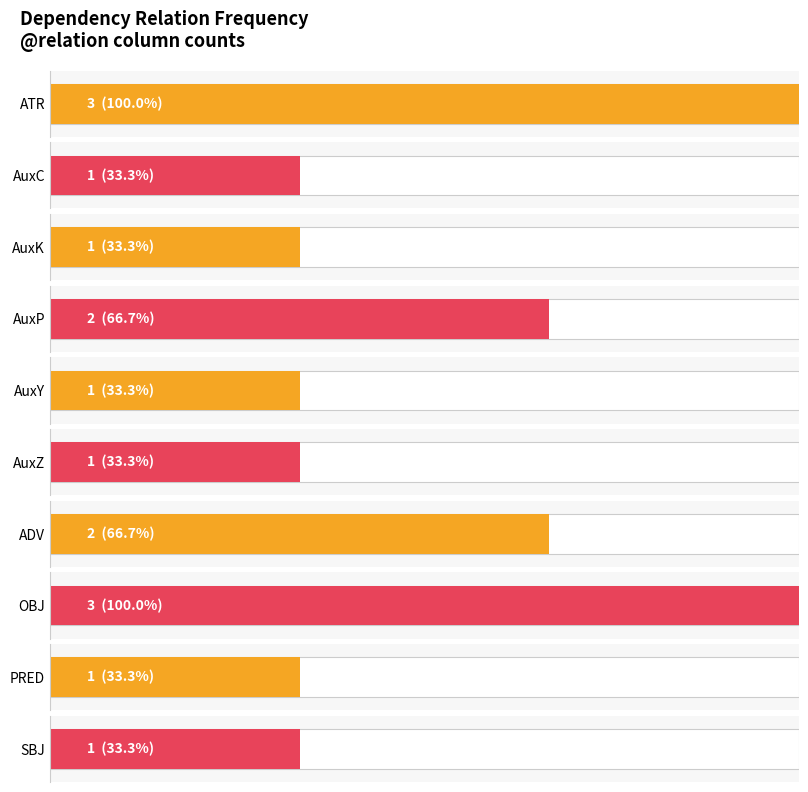

What is the minimum value shown in the chart?

1